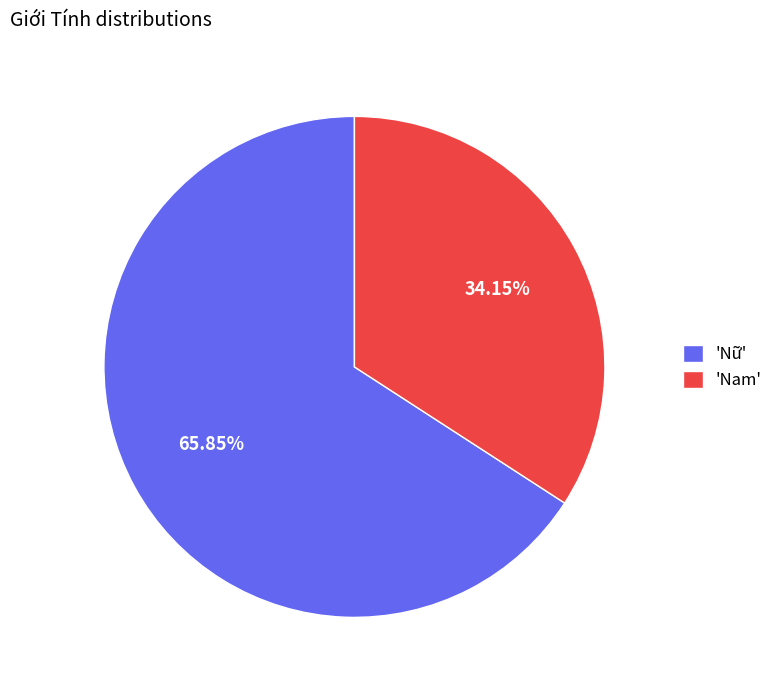

Between 'Nam' and 'Nữ', which is larger?

'Nữ'